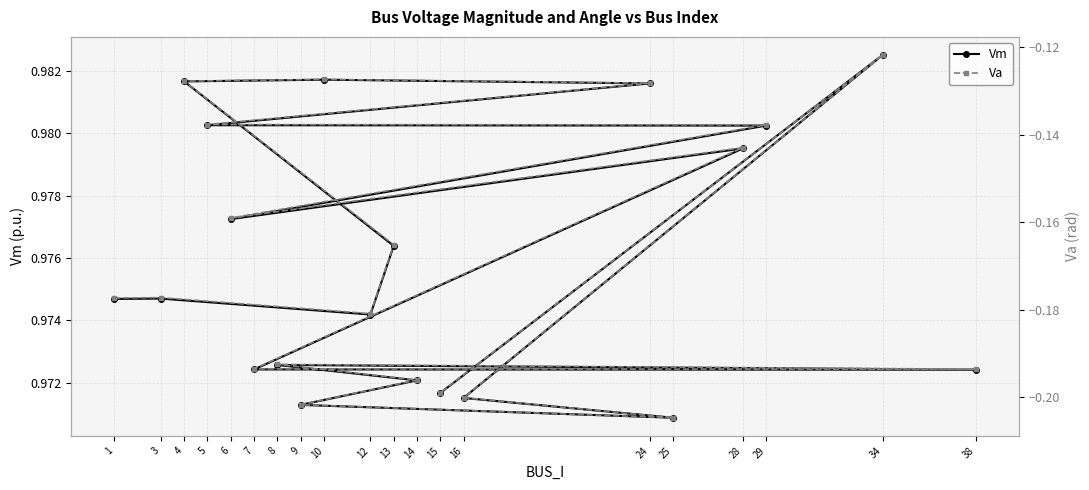

Count the Vm values in the range 0 to 1.

20